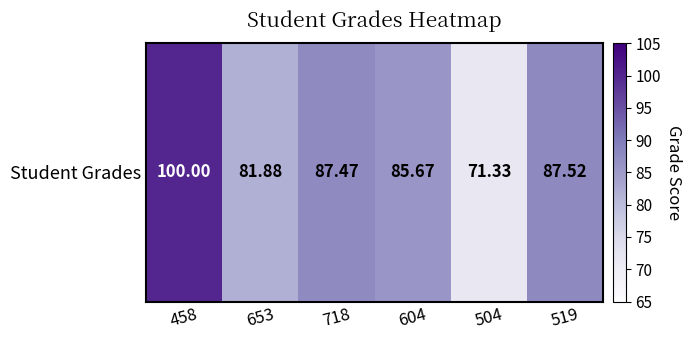

Reading right to left, list all the values displayed in this chart.

519=87.5	504=71.3	604=85.7	718=87.5	653=81.9	458=100.0